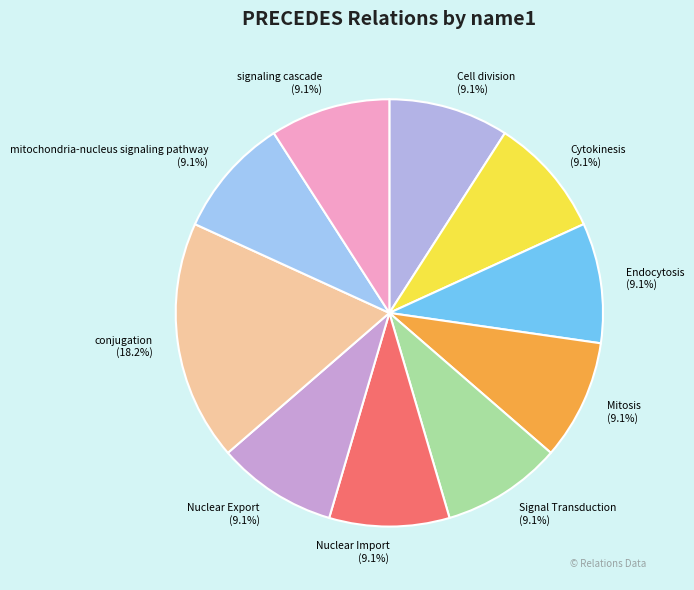

To the nearest percent, what percentage of the pie is Signal Transduction?

9%